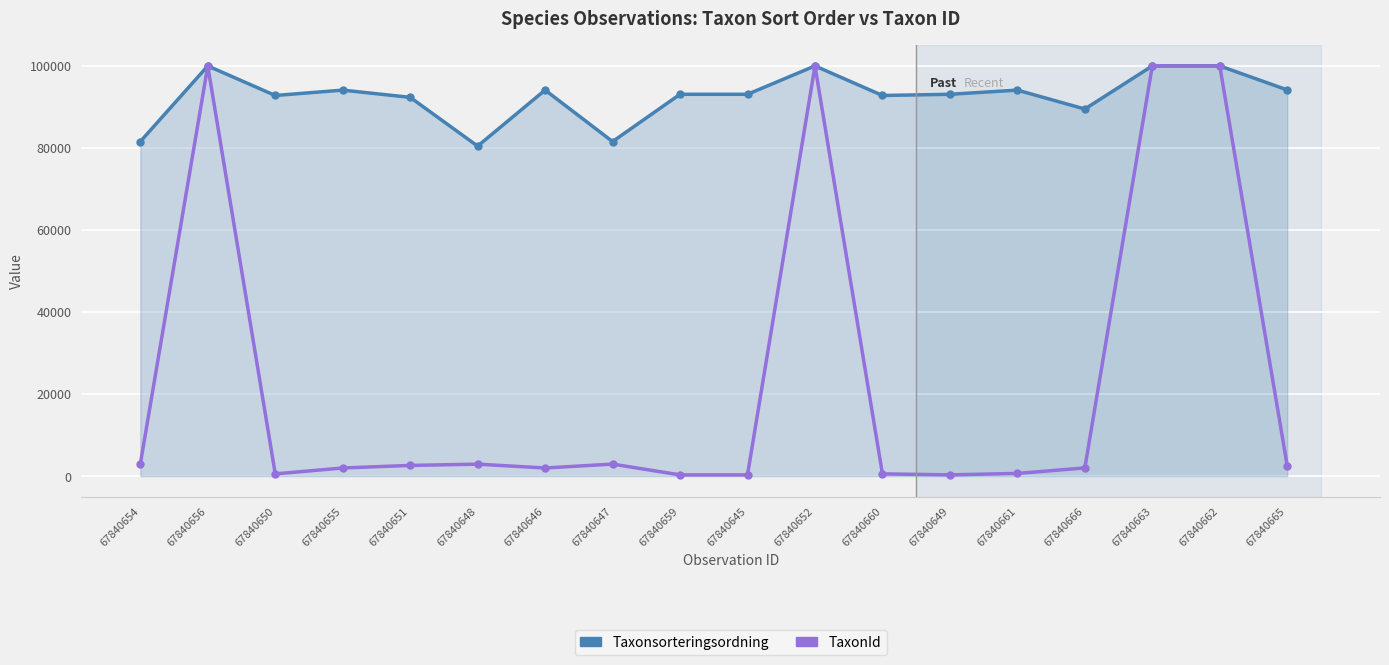

True or false: TaxonId has a value of 22472.8 at 67840656.

False